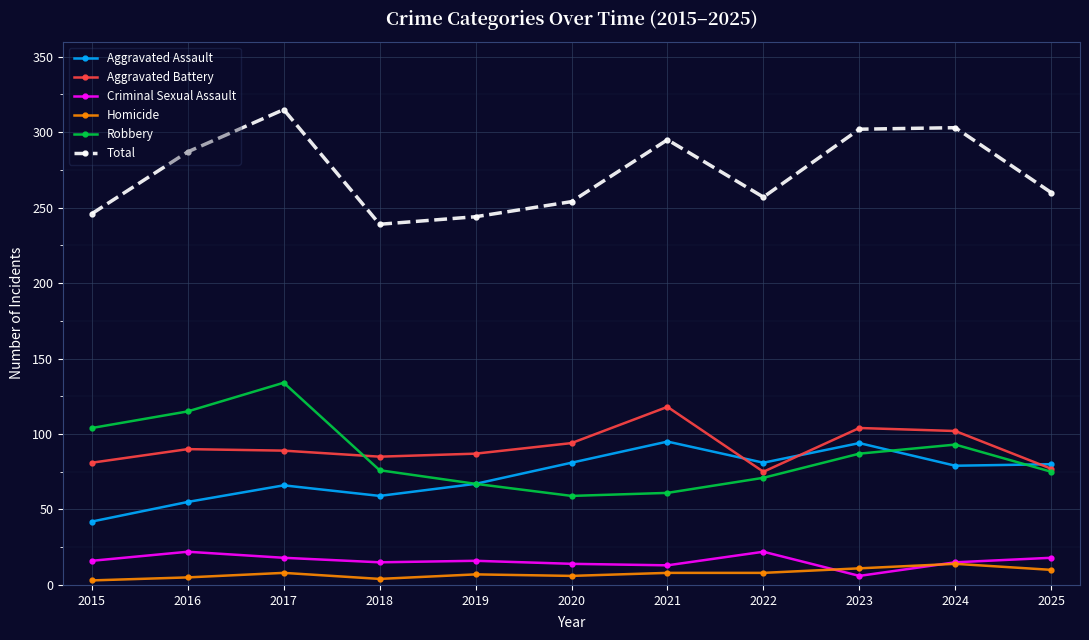

At which label does Aggravated Battery first exceed 89?

2016